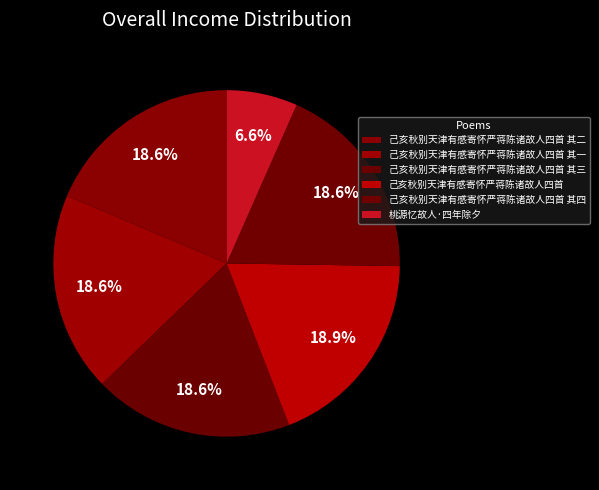

Count the number of slices in the pie.

6